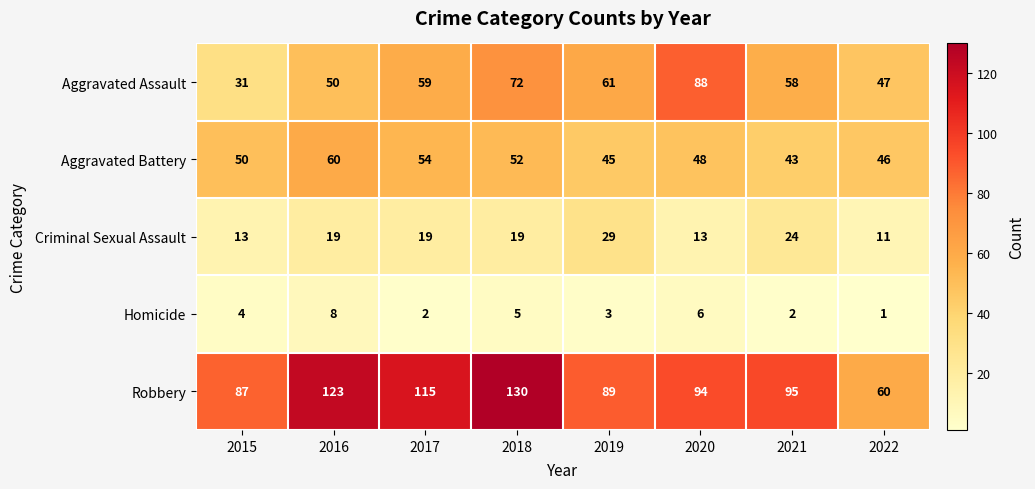

What is the difference between the highest and lowest values at 2015?

83